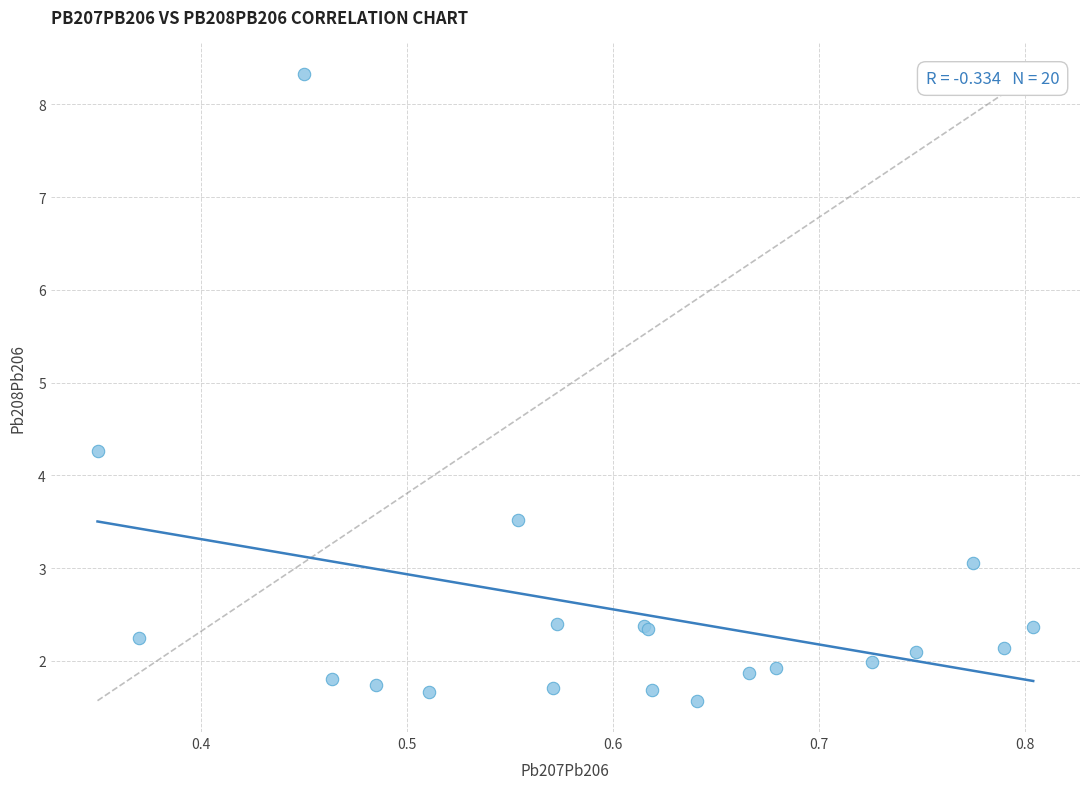

What Y value in the scatter plot is closest to 4?

4.3